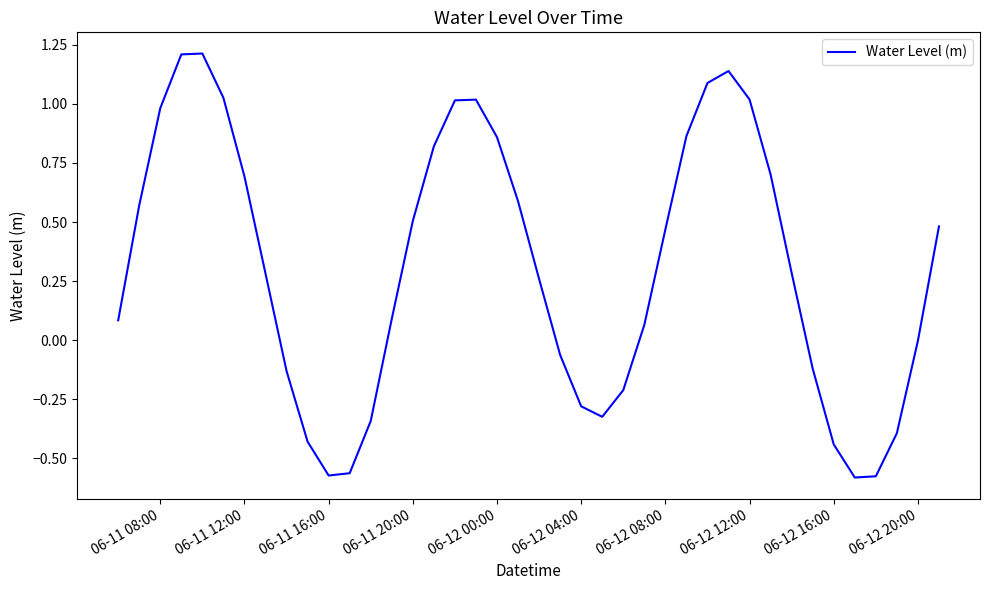

What is the greatest value displayed?

1.2